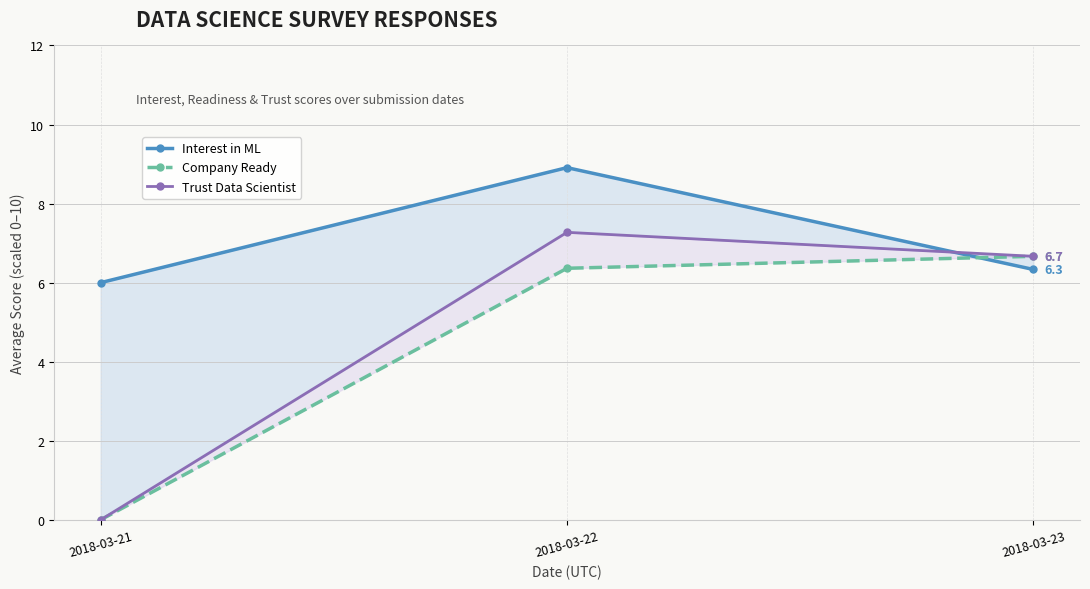

Which series has the largest total across all categories?

Interest in ML